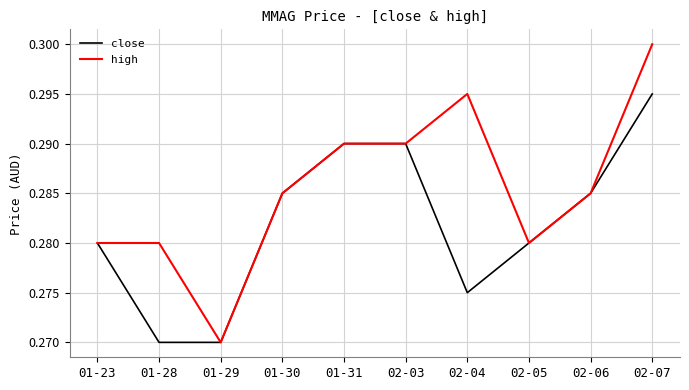

Where is high nearest to the value 0?

01-29